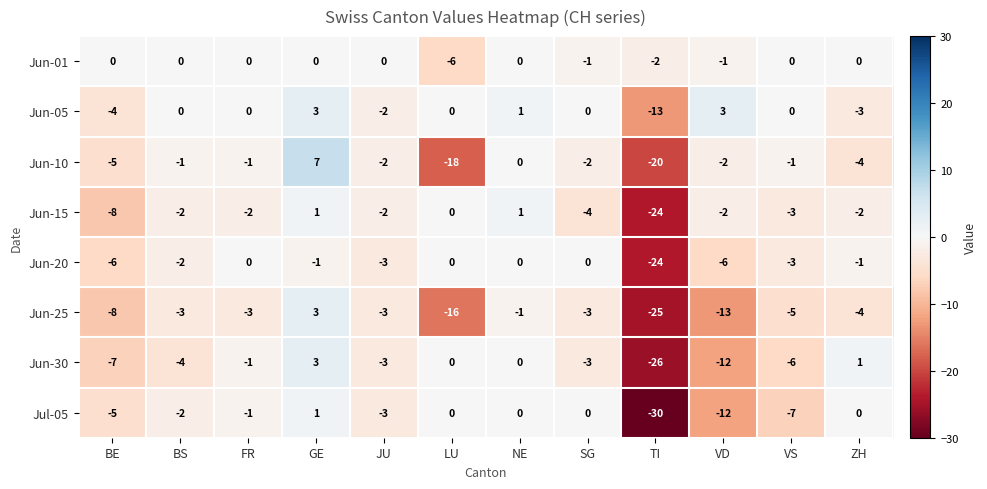

Which label corresponds to the largest value in the chart?

GE